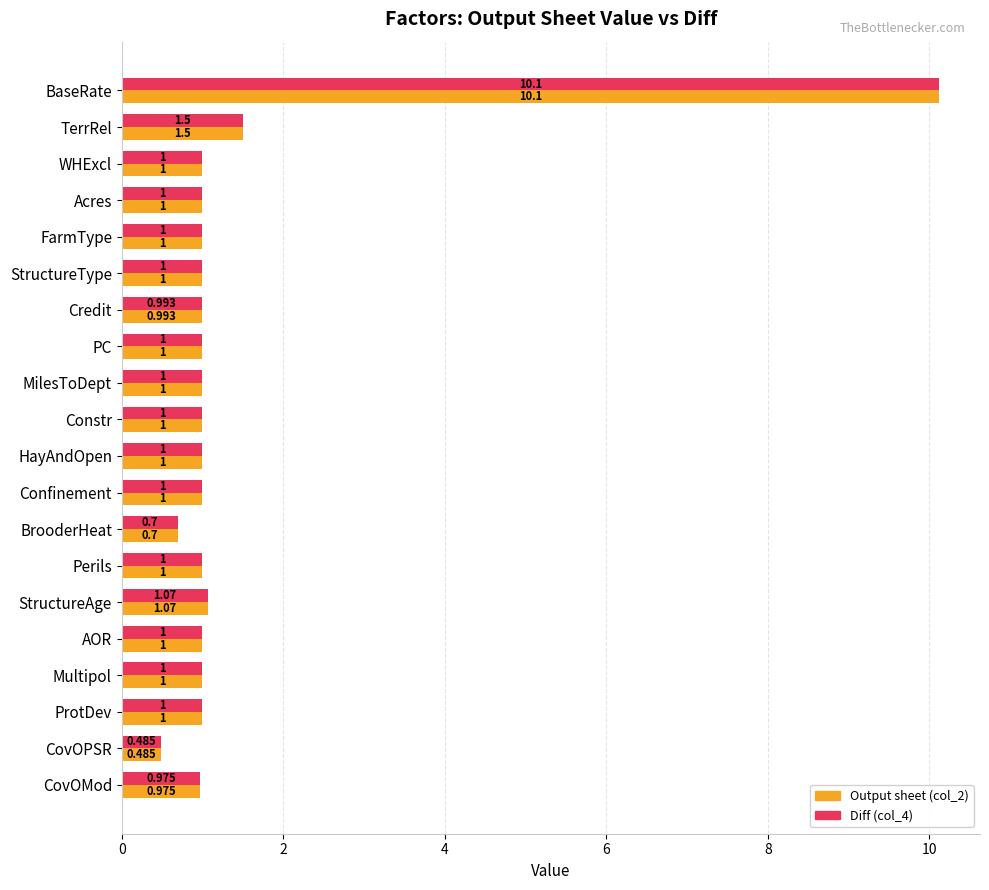

At which label is Output sheet (col_2) closest to 5?

TerrRel